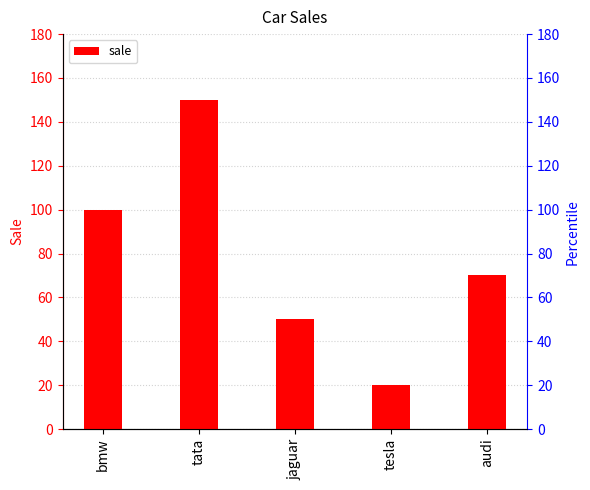

What is the maximum value shown in the chart?

150